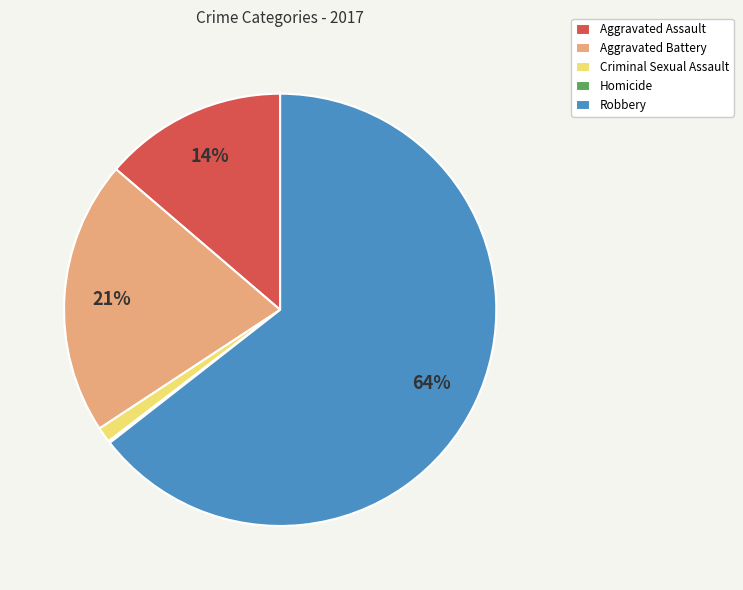

What is the largest slice in the pie chart?

Robbery